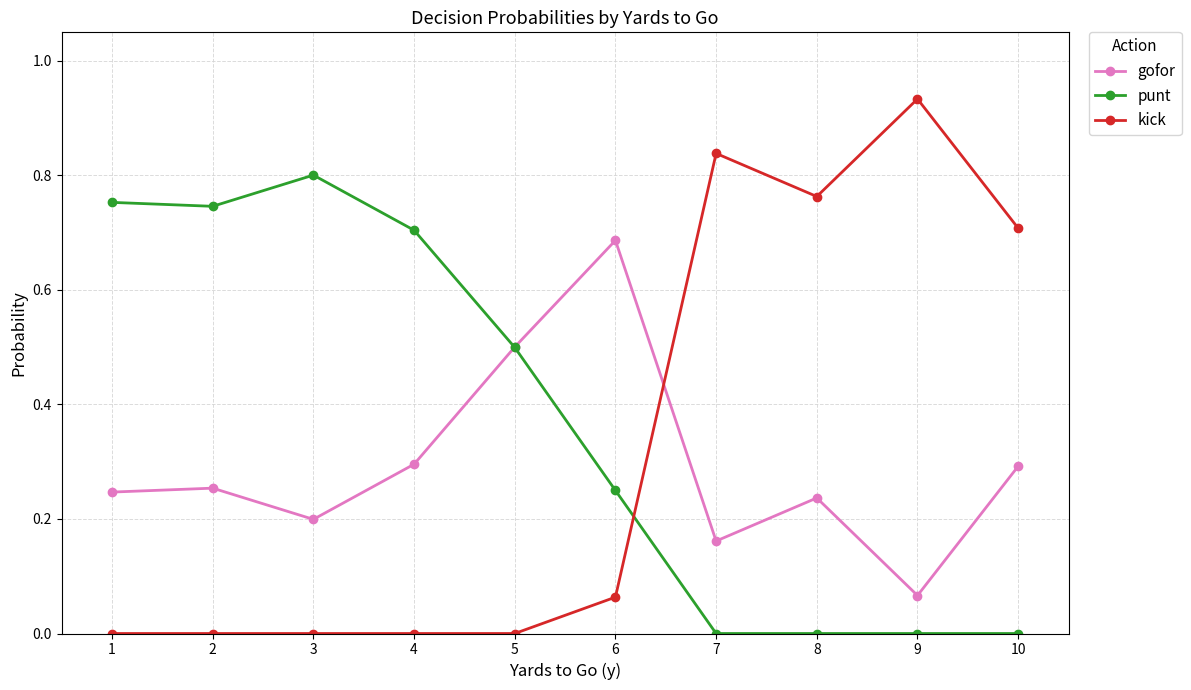

Where do kick and punt first cross each other?

6 and 7